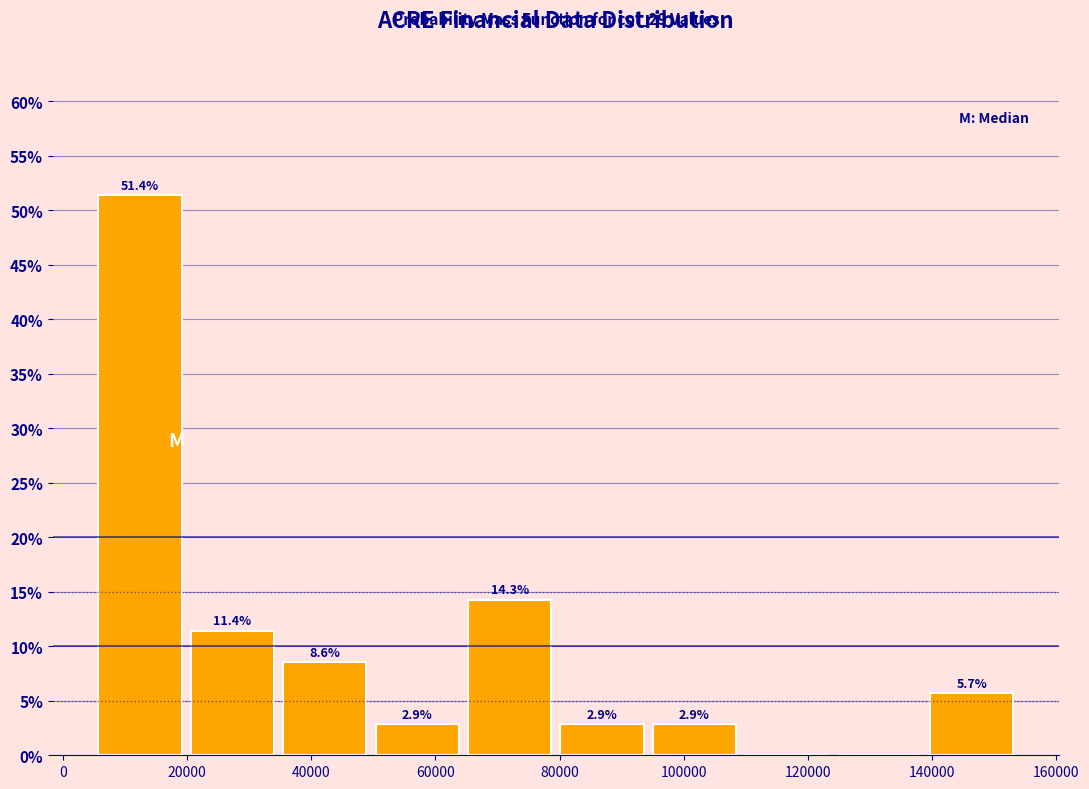

Which range on the x-axis has the tallest bar?

6000 to 20000